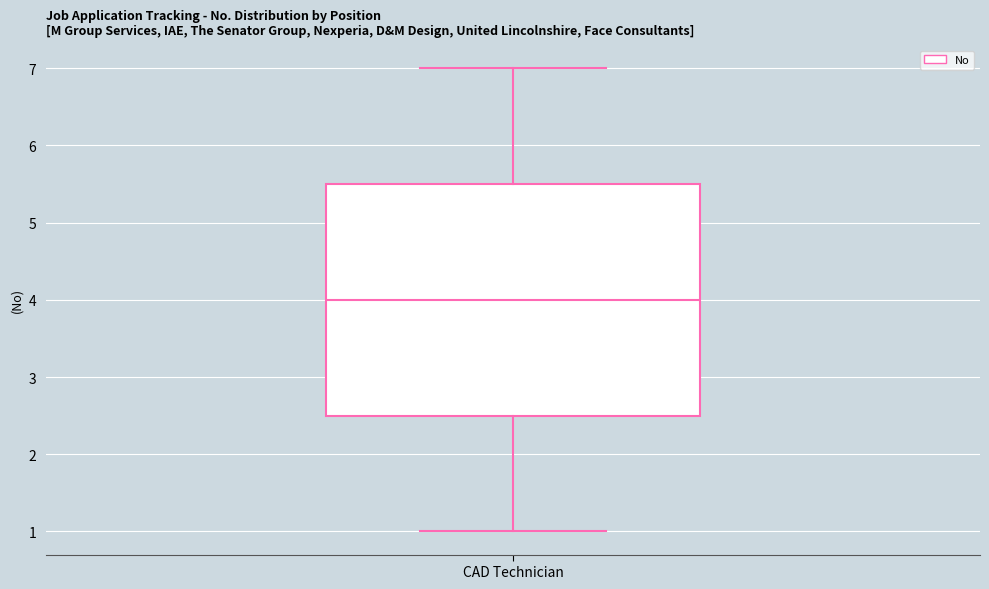

Read this box plot against the y-axis: the position of the median line, the range covered by the box, and the ends of both whiskers. The values are not printed on the chart, so give them approximately, as read against the axis.

median 4.0, box 2.5 to 5.5, whiskers 1.0 to 7.0